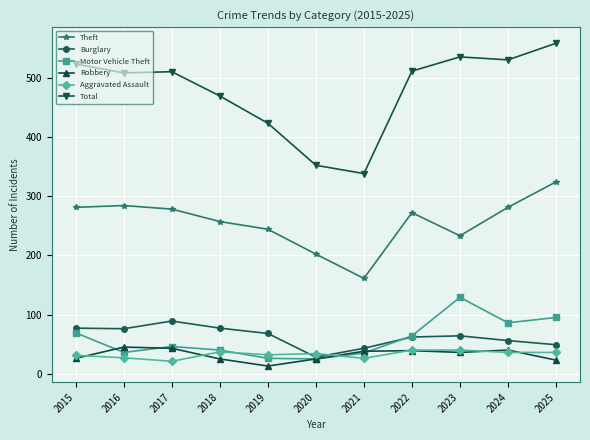

What is the sum of all Burglary values?

689